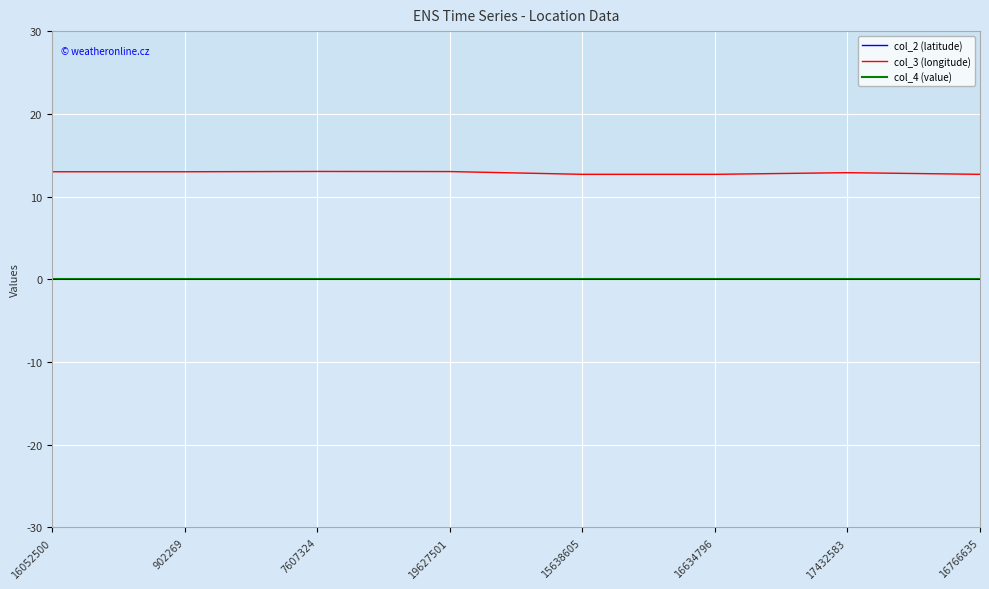

Which series has the largest range (max minus min)?

col_3 (longitude)